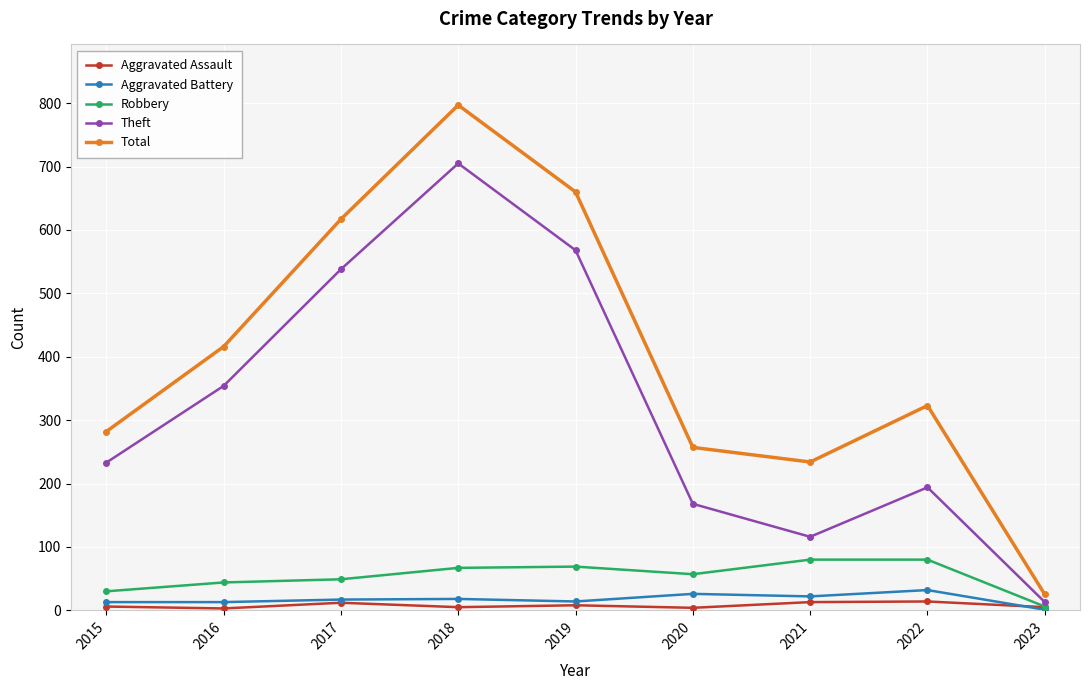

Where is the first local maximum for Theft?

2018